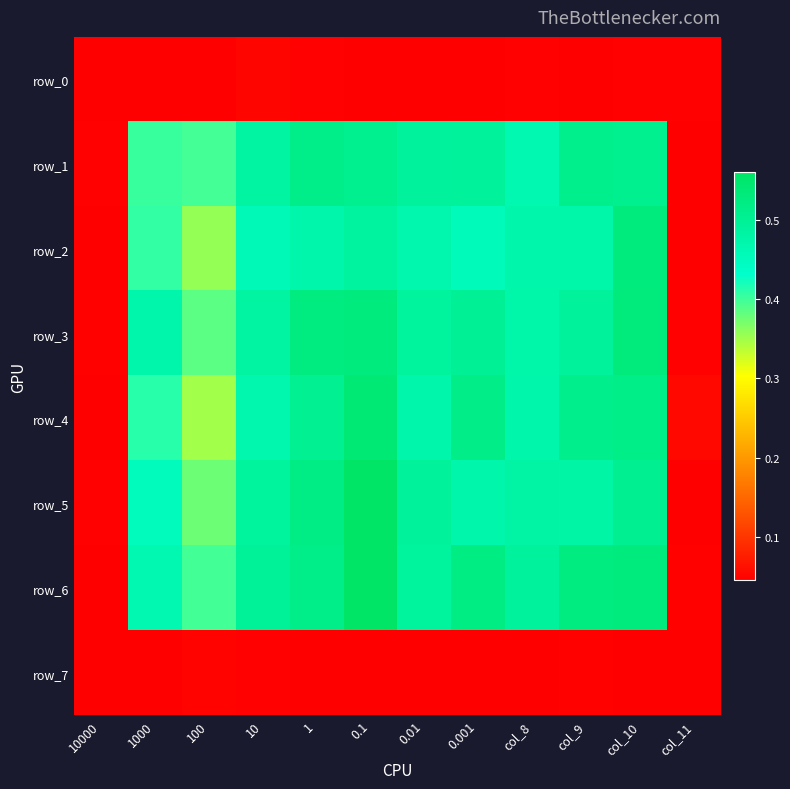

At which category is the sum across all series the highest?

0.1